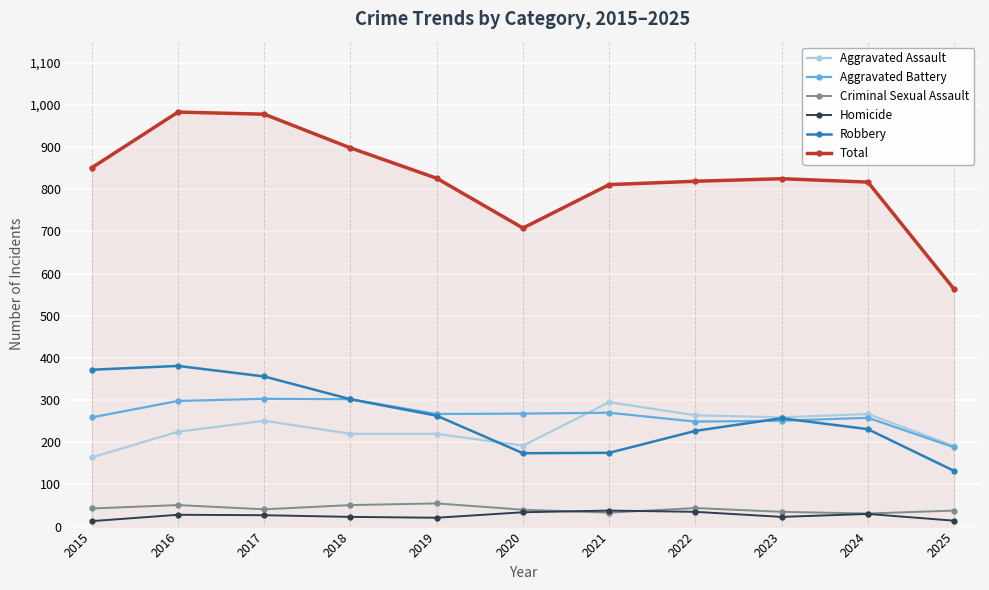

Where does the Criminal Sexual Assault series first go above 41?

2015